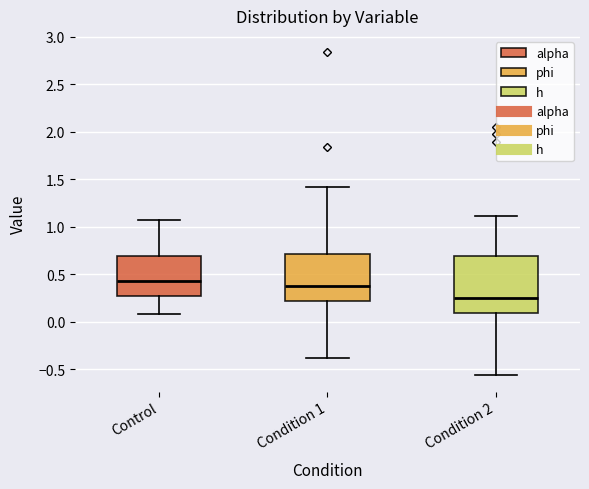

Reading left to right, transcribe this box plot: for each box, give where its median line is, the range the box spans, and where its two whiskers end, as read against the y-axis. The values are not printed on the chart, so give them approximately, as read against the axis.

Control: median 0.45, box 0.25 to 0.70, whiskers 0.05 to 1.05
Condition 1: median 0.35, box 0.20 to 0.70, whiskers -0.40 to 1.40
Condition 2: median 0.25, box 0.10 to 0.70, whiskers -0.55 to 1.10